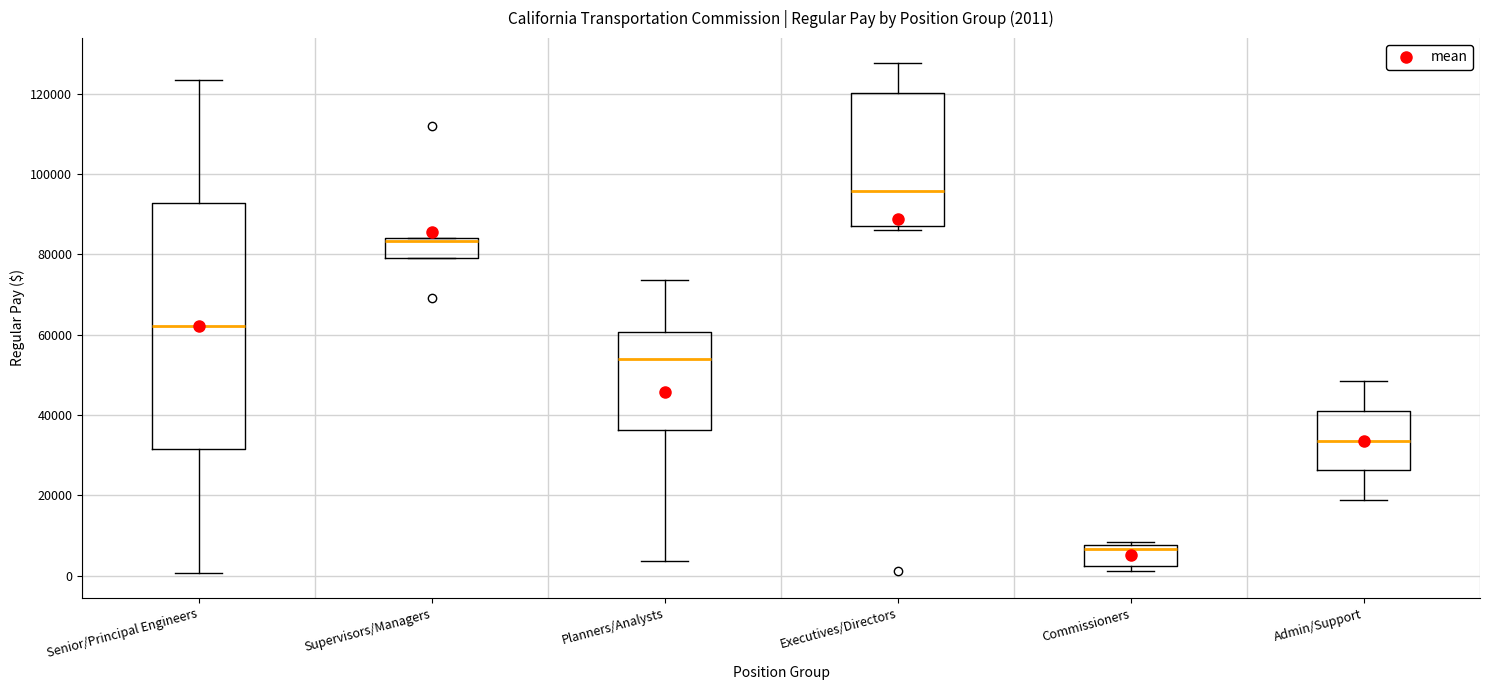

Which box's median line is the highest?

Executives/Directors